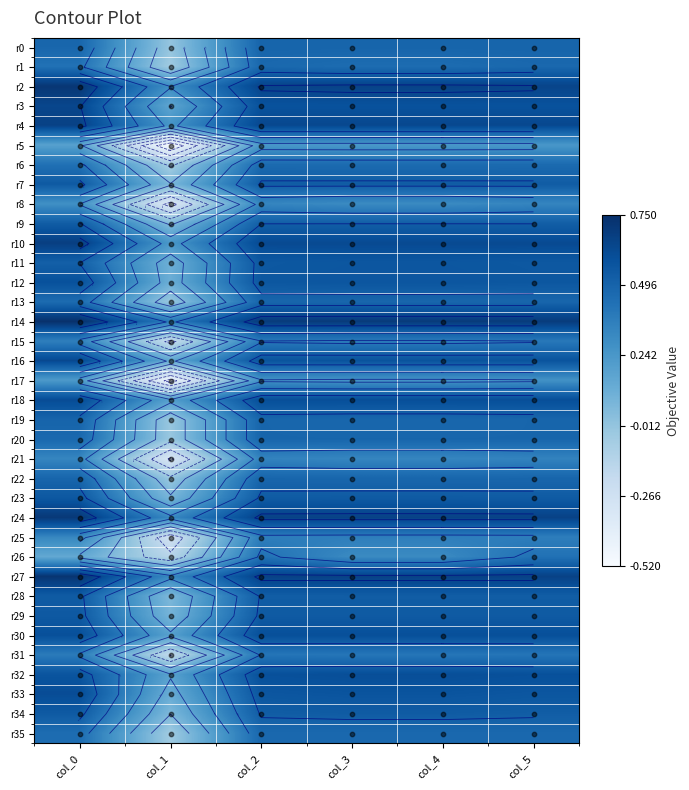

How many r5 values are between 0 and 1?

5